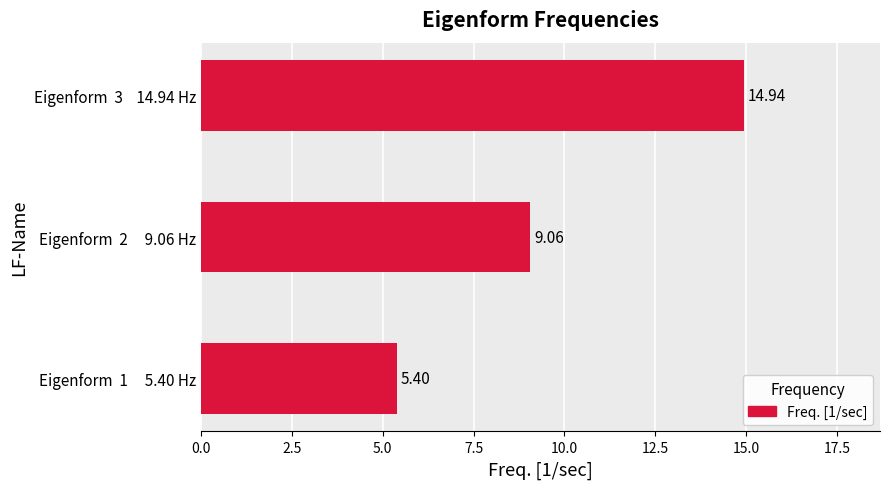

Does the chart contain stacked bars?

No